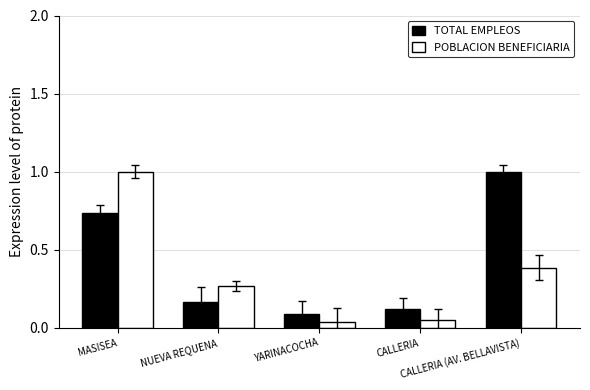

What is the greatest value displayed?

1.0